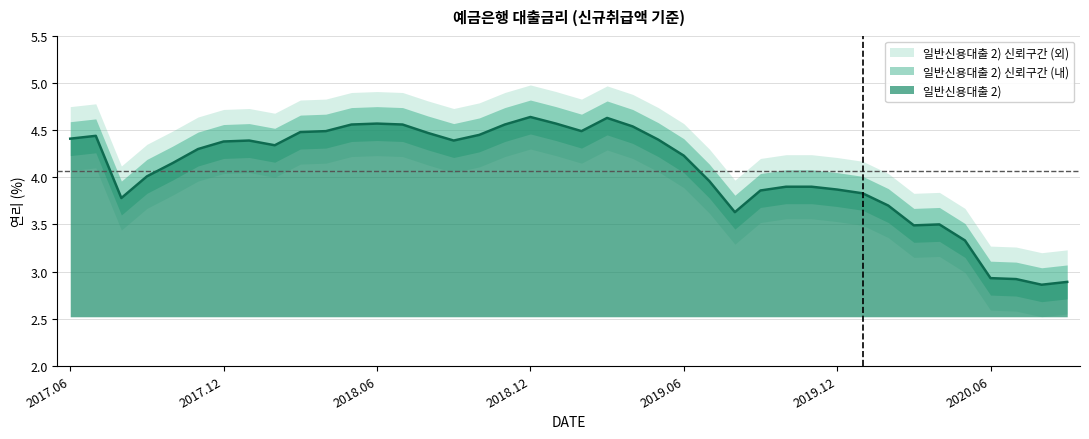

The chart shows a value of 0.9 at 201803. True or false?

False